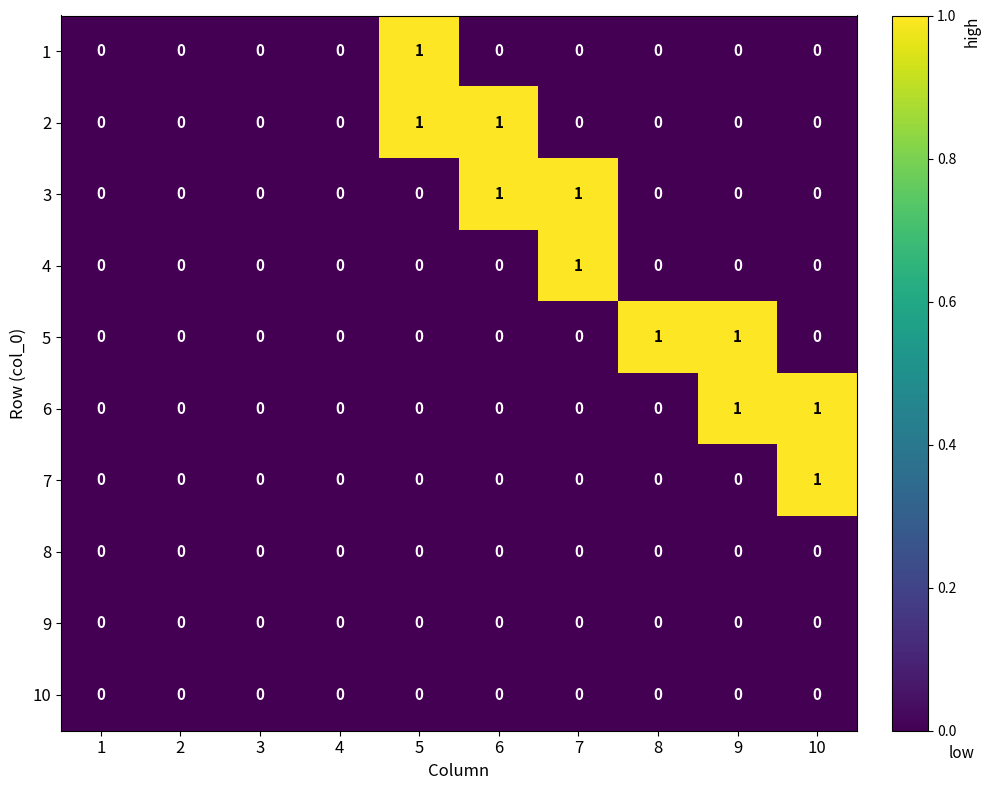

Count the 1 values in the range 0 to 1.

10